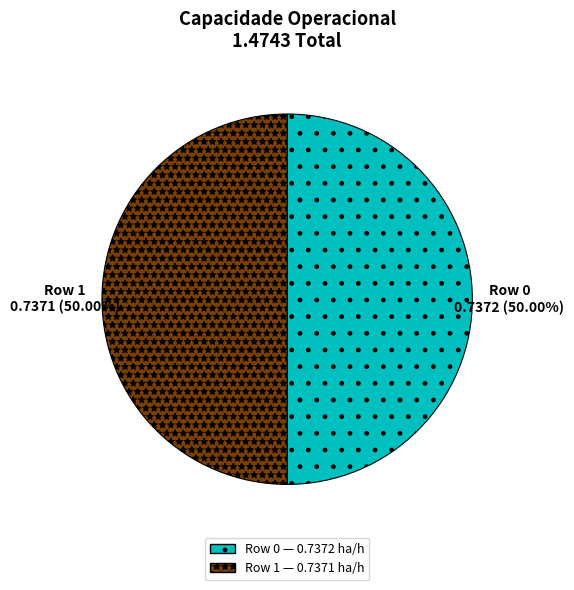

Is the sum of Row 0 and Row 1 greater than half?

Yes